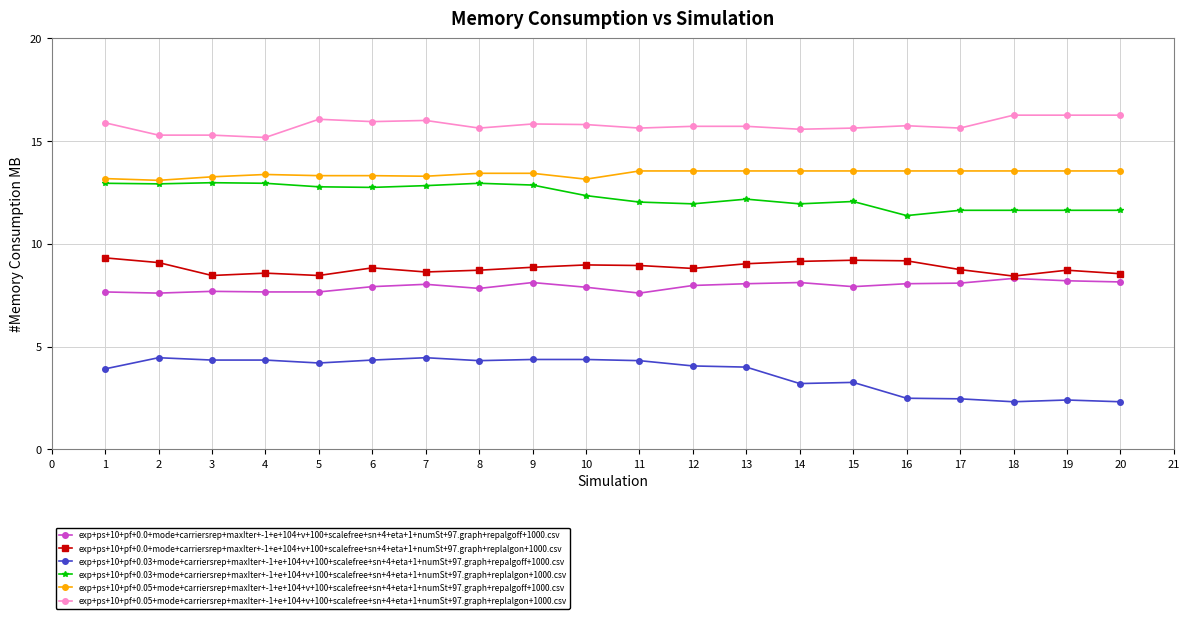

What is the highest value of the exp+ps+10+pf+0.05+mode+carriersrep+maxIter+-1+e+104+v+100+scalefree+sn+4+eta+1+numSt+97.graph+repalgoff+1000.csv series?

13.5